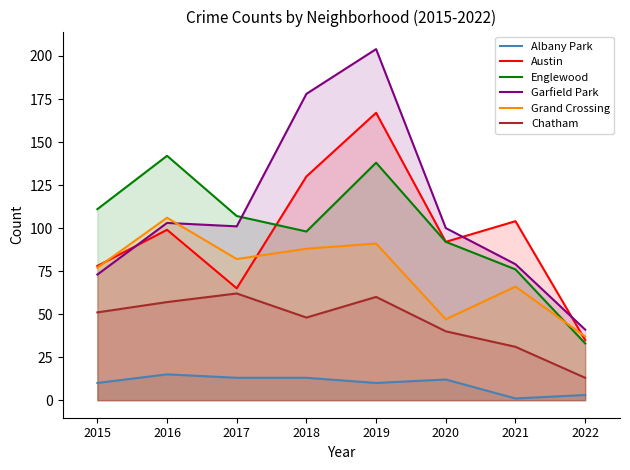

True or false: Chatham and Austin cross at least once.

False